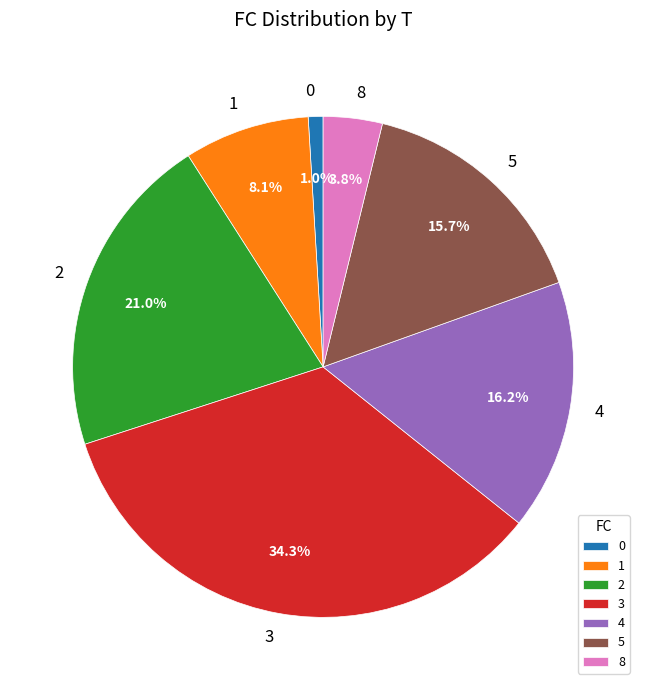

Approximately how many times larger is the value at 1 compared to 5?

0.5